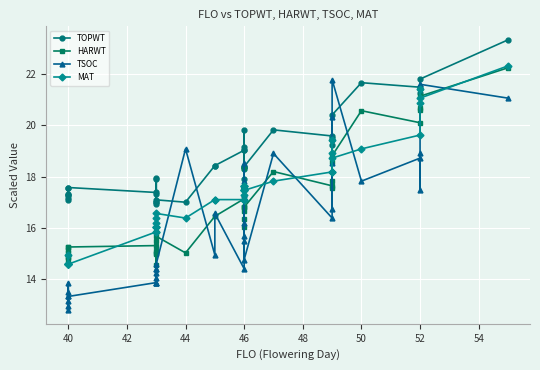

What is the minimum value shown in the chart?

12.8